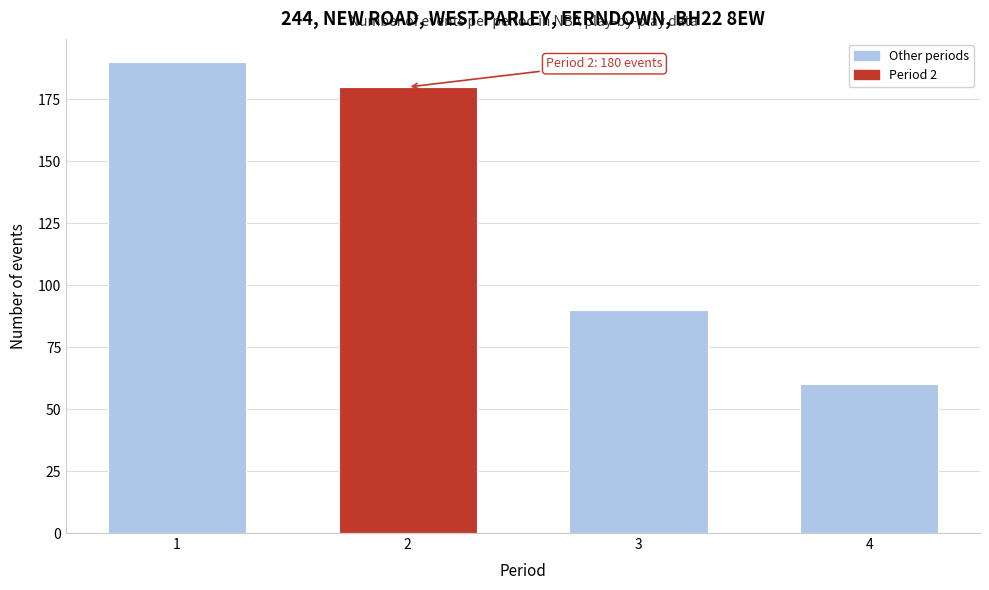

Reading left to right, transcribe all the data shown in this chart.

1=190	2=180	3=90	4=60